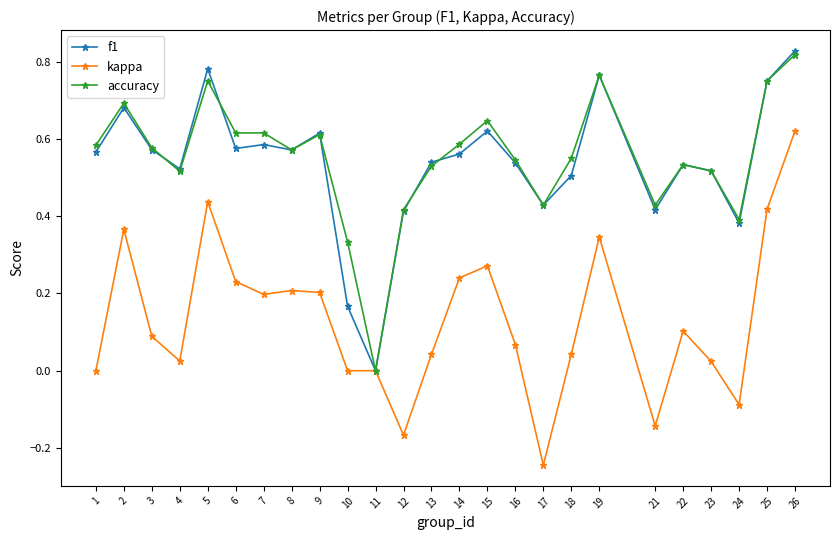

Does the chart have visible grid lines?

No